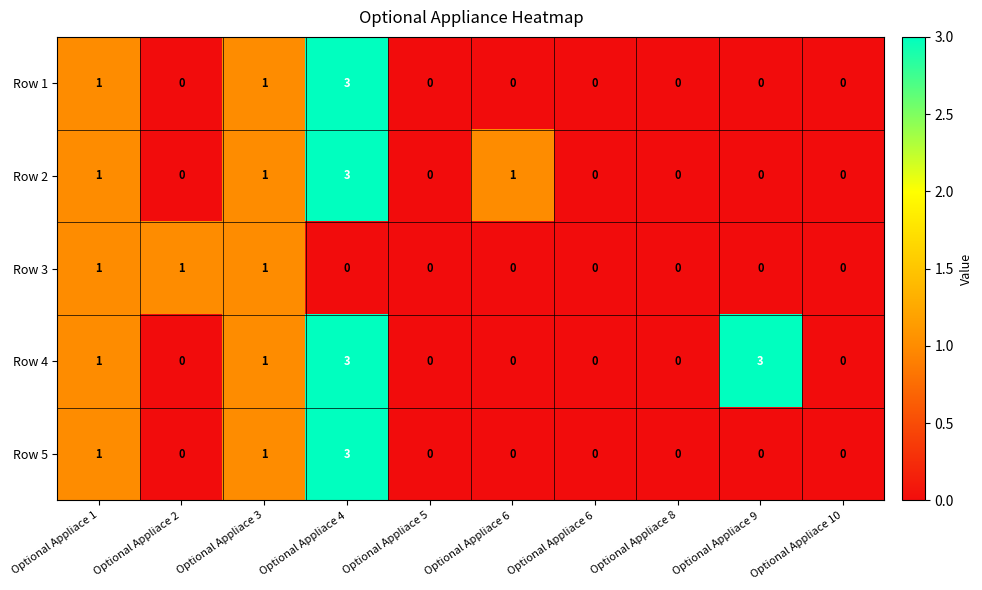

Rank the series at Optional Appliace 8 from lowest to highest value.

Row 1, Row 2, Row 3, Row 4, Row 5